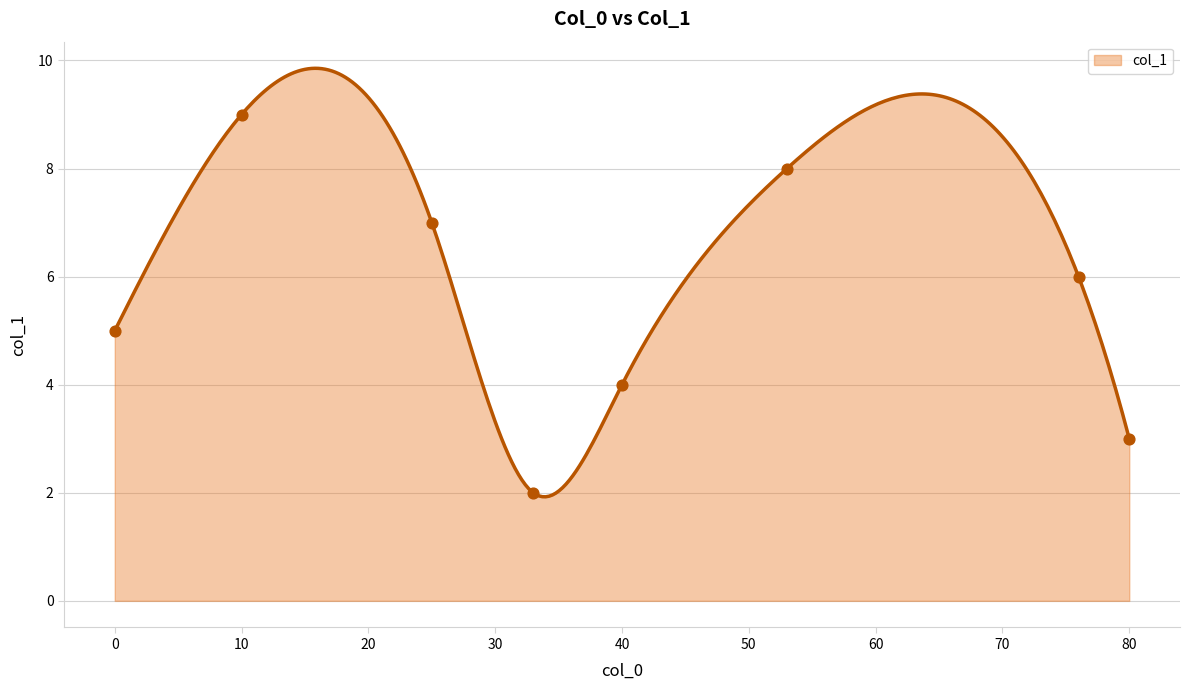

What is the change in value from 53 to 10?

+1